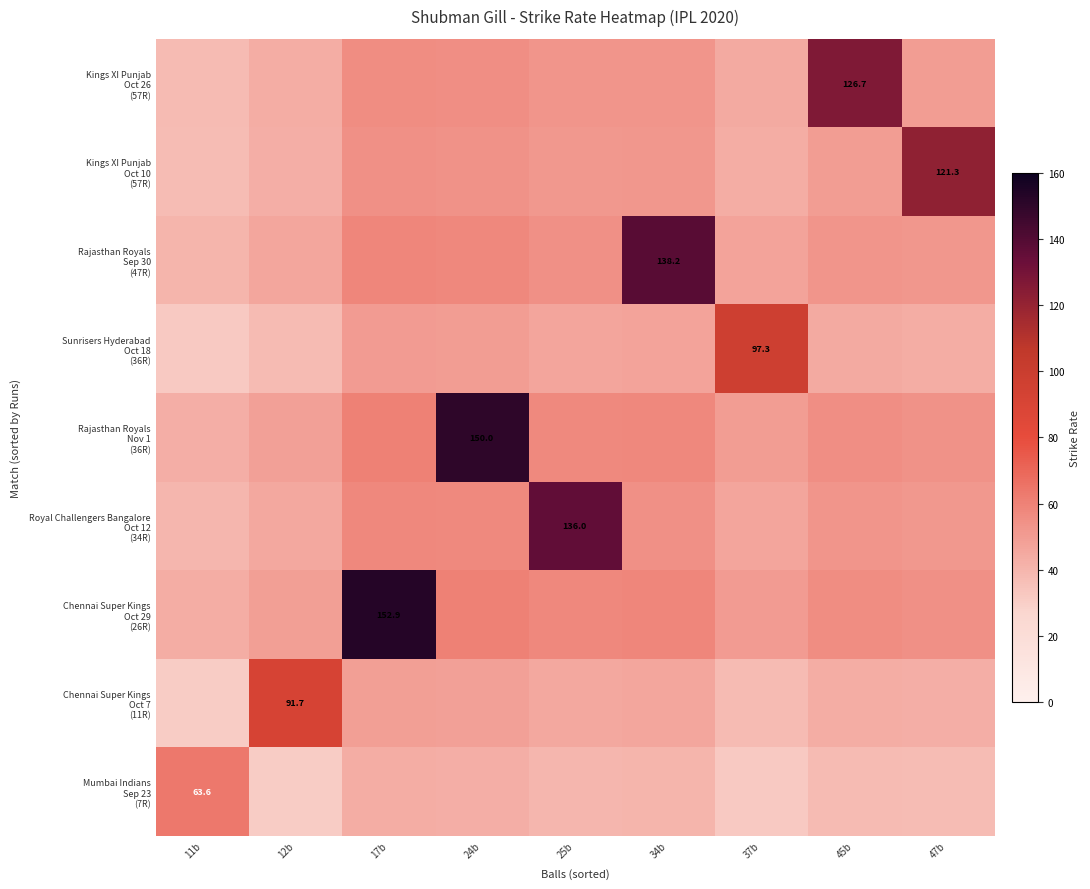

What is the difference between the Rajasthan Royals Sep 30 (47R) values at 37b and 25b?

7.7